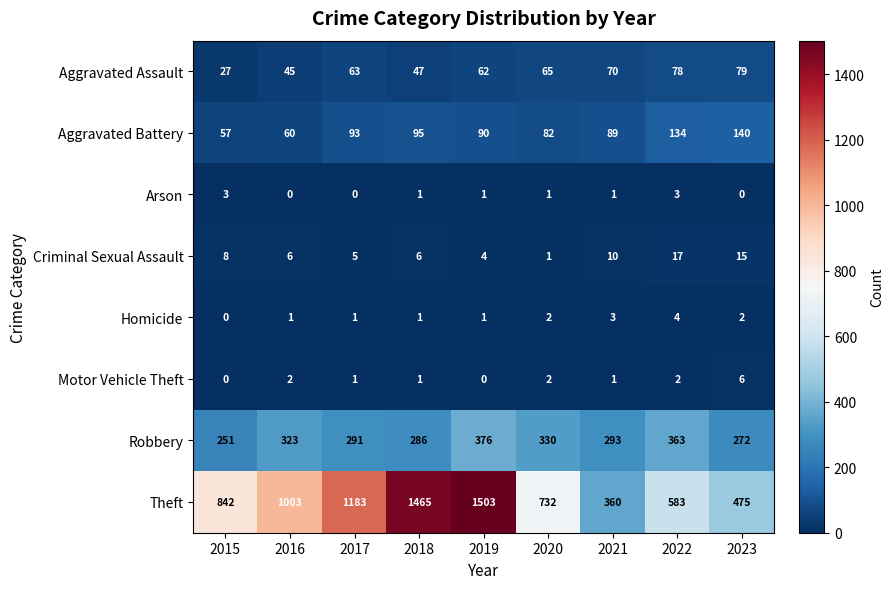

Rank the series by their maximum value, from lowest to highest.

Arson, Homicide, Motor Vehicle Theft, Criminal Sexual Assault, Aggravated Assault, Aggravated Battery, Robbery, Theft